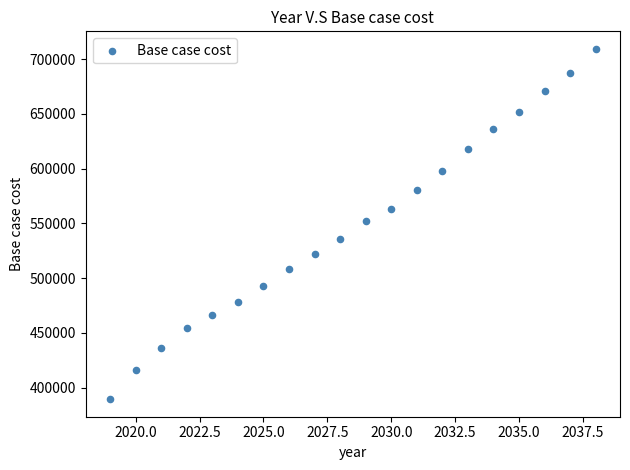

What is the range of X values (max minus min)?

19.0